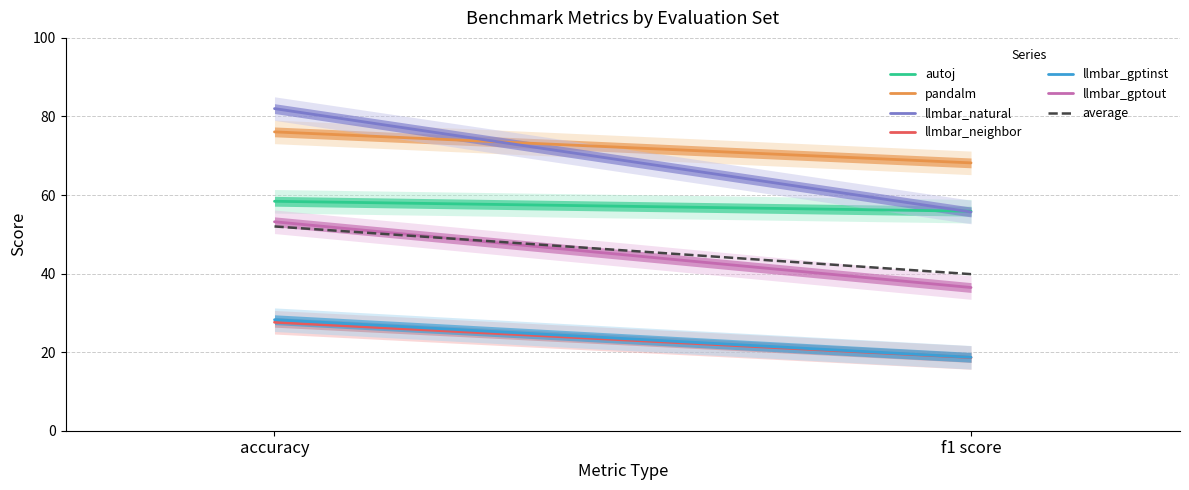

Which has a higher value, f1 score or accuracy?

accuracy